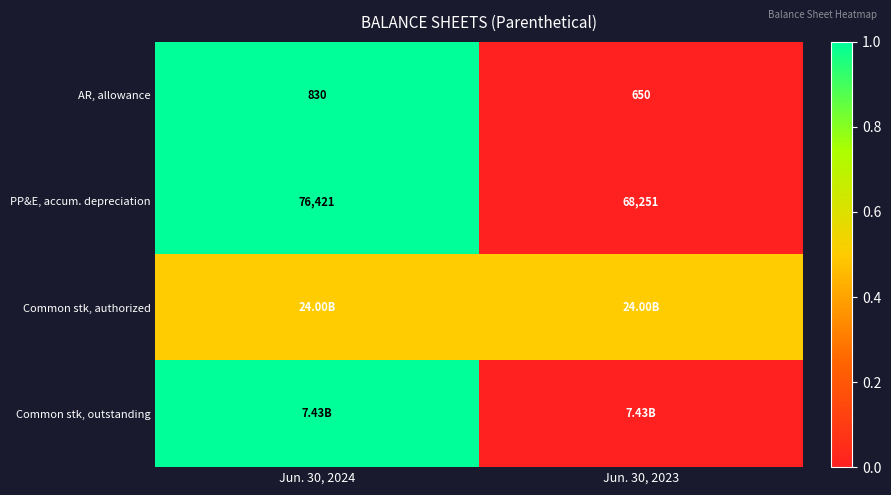

What is the sum of the AR, allowance values at Jun. 30, 2023 and Jun. 30, 2024?

1480.0